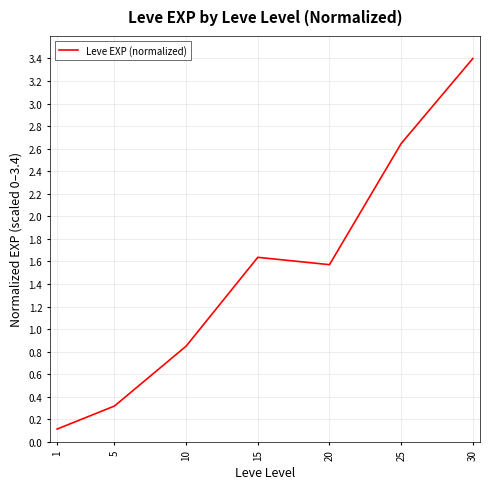

At which label does the data first exceed 1?

15